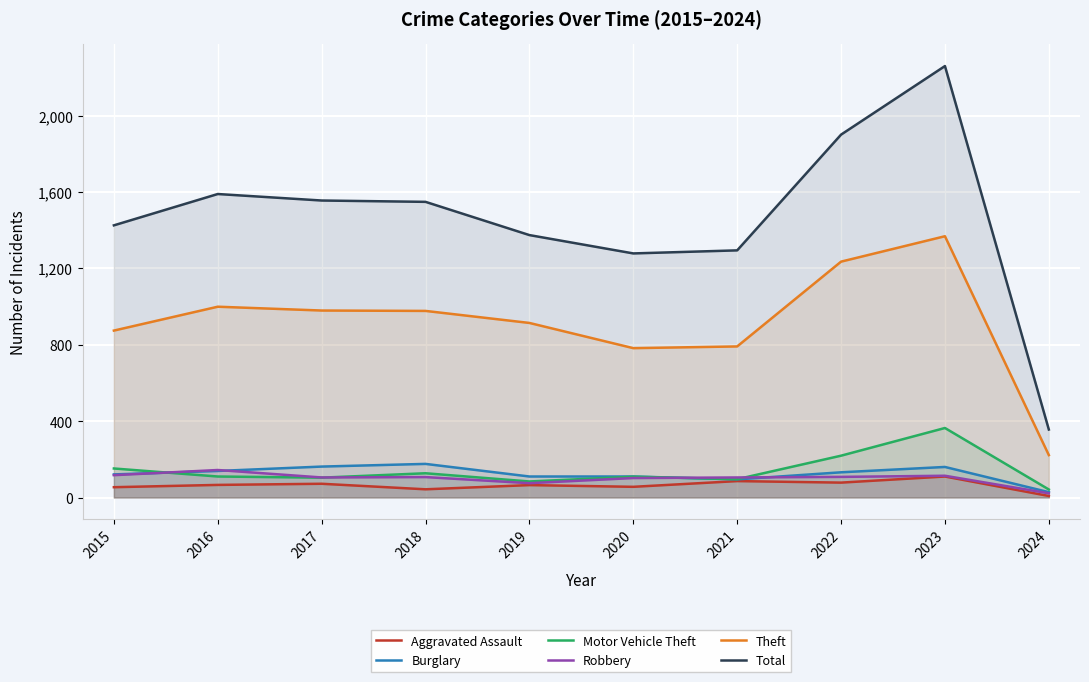

How many data points does each series have?

10